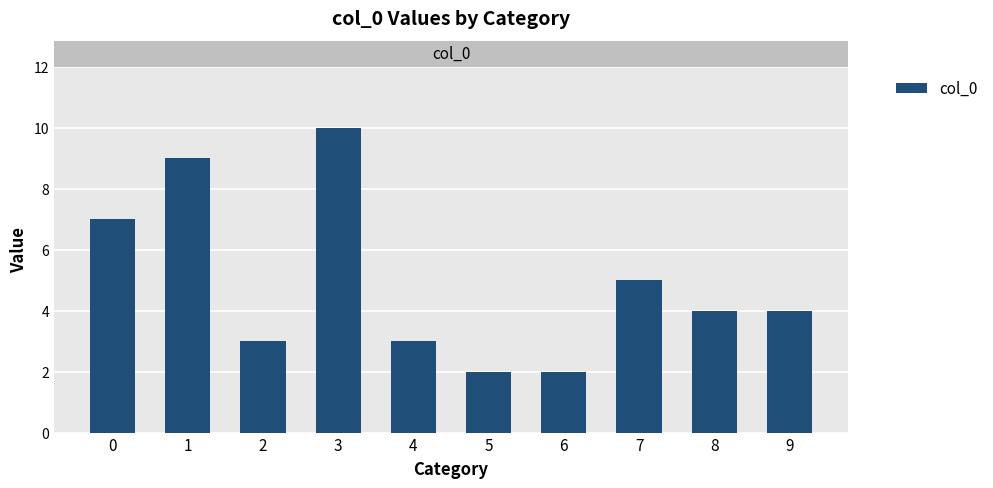

Is it true that the value at 5 is 3?

False